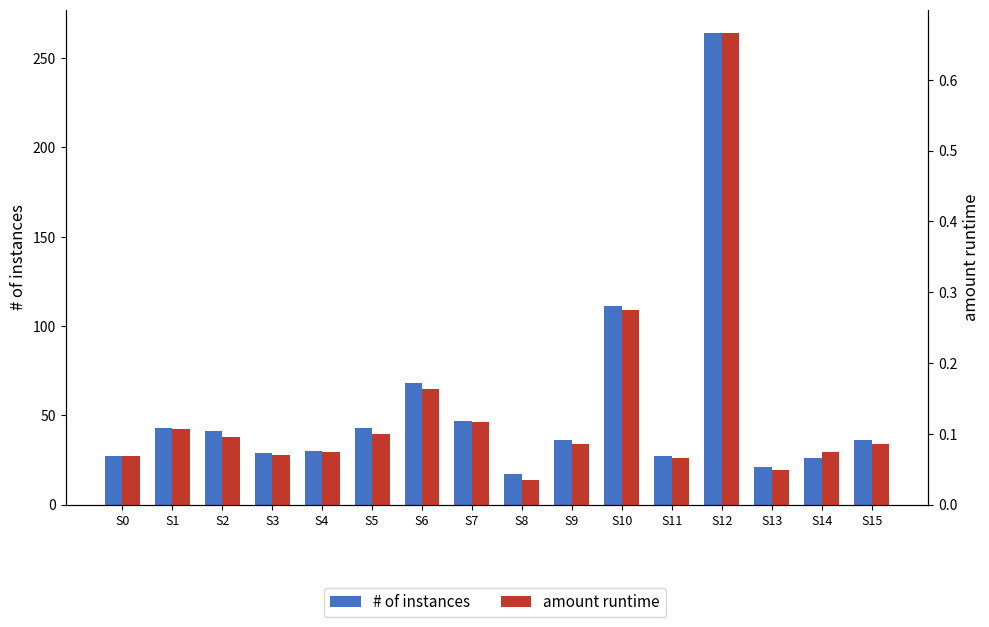

What are all the series names shown in the legend?

# of instances, amount runtime